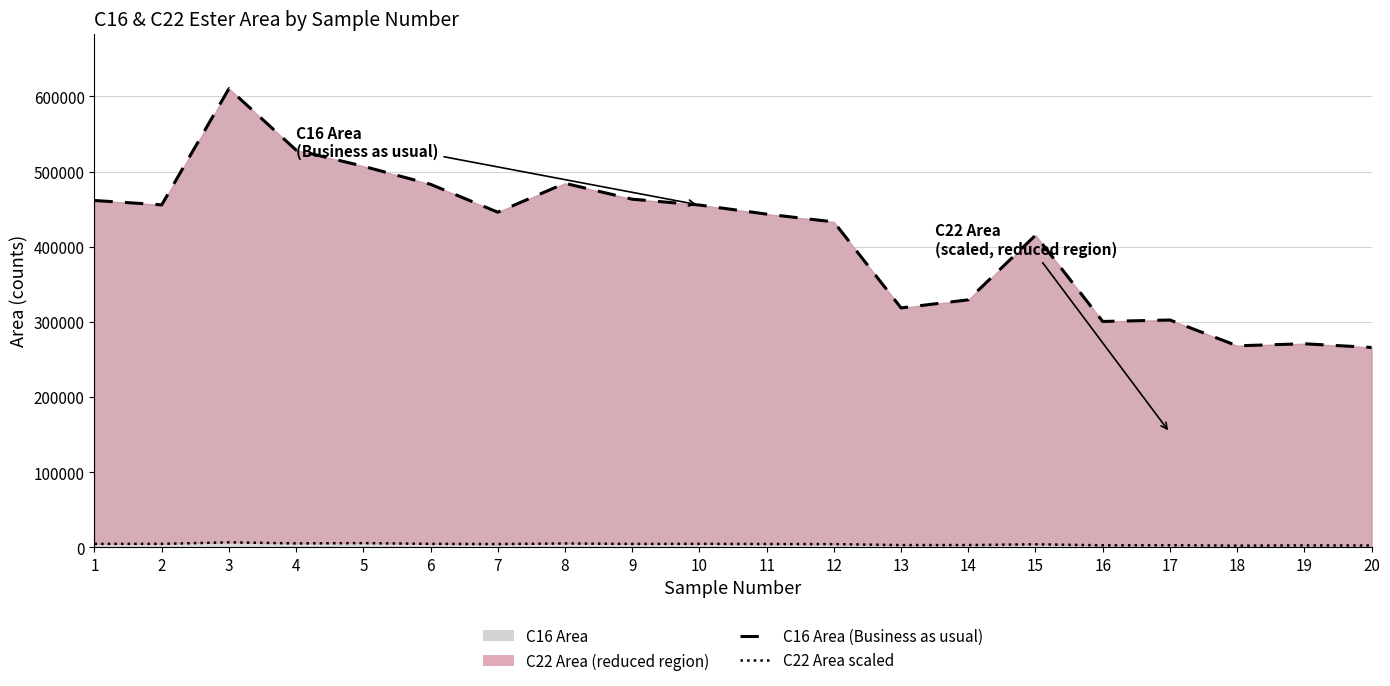

What is the maximum value for C16 Area (line)?

610266.0